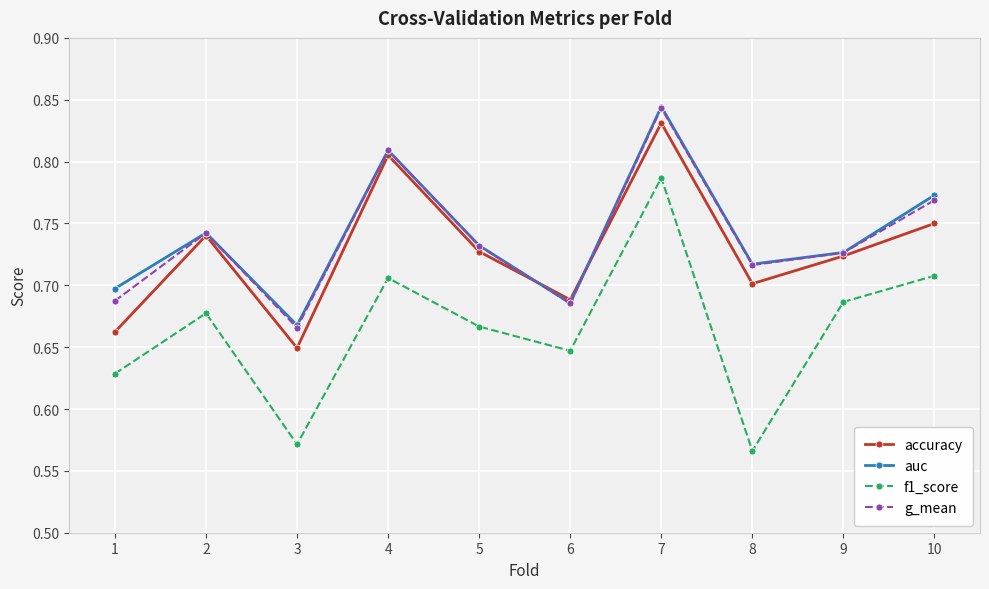

What is the total value across all series at 8?

2.7